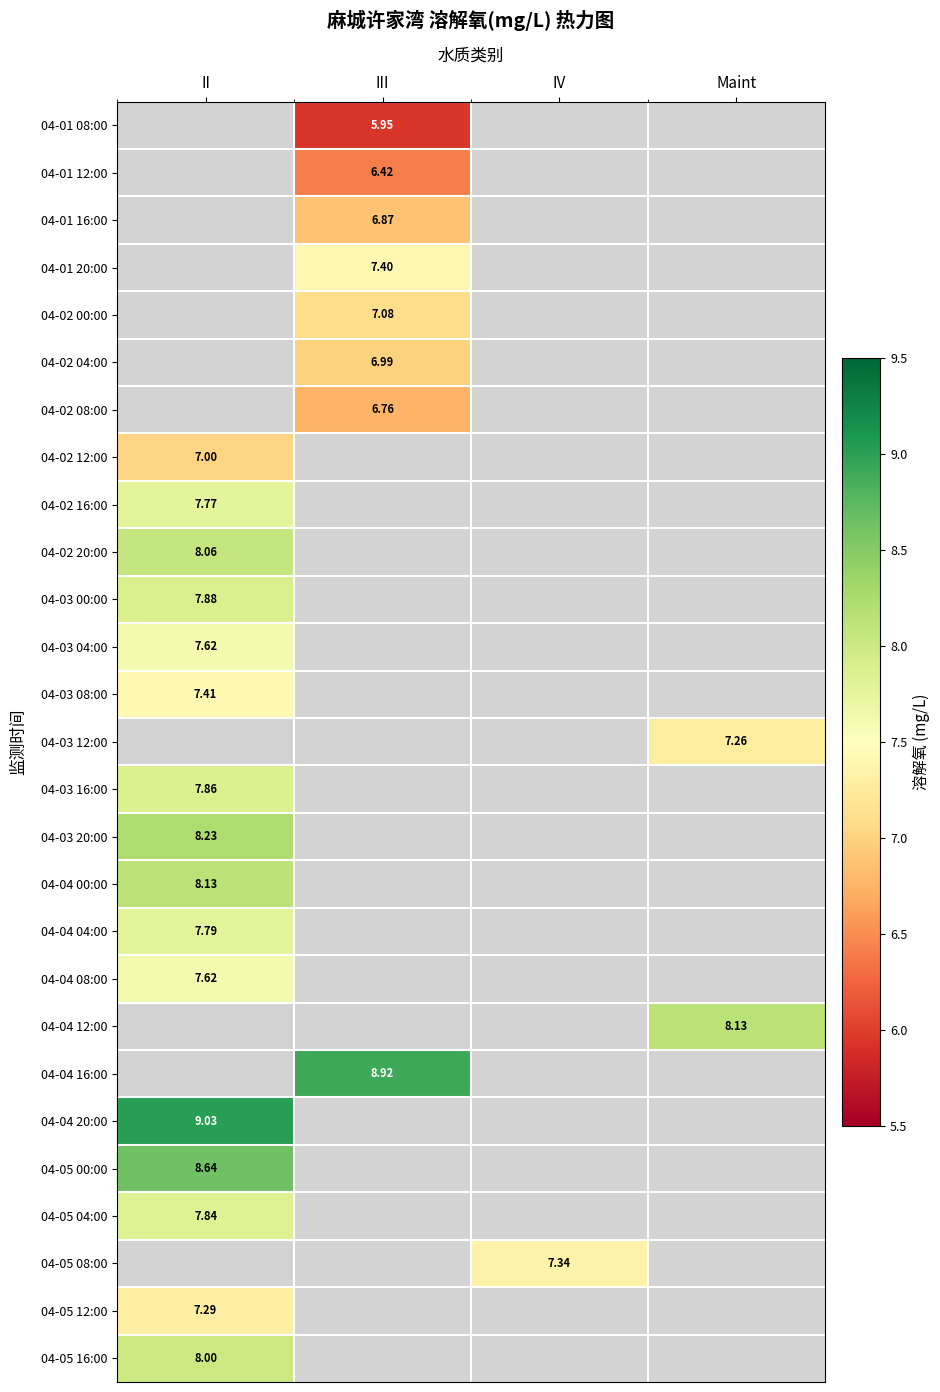

At which category does the chart reach its minimum across all series?

III